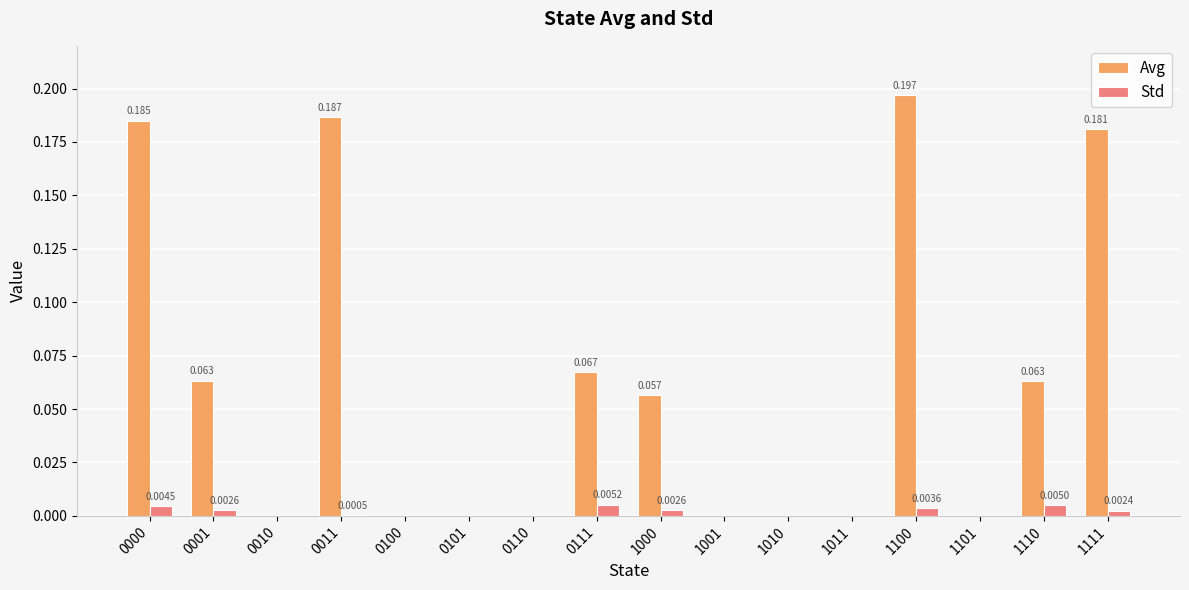

Which series has the largest total across all categories?

Avg